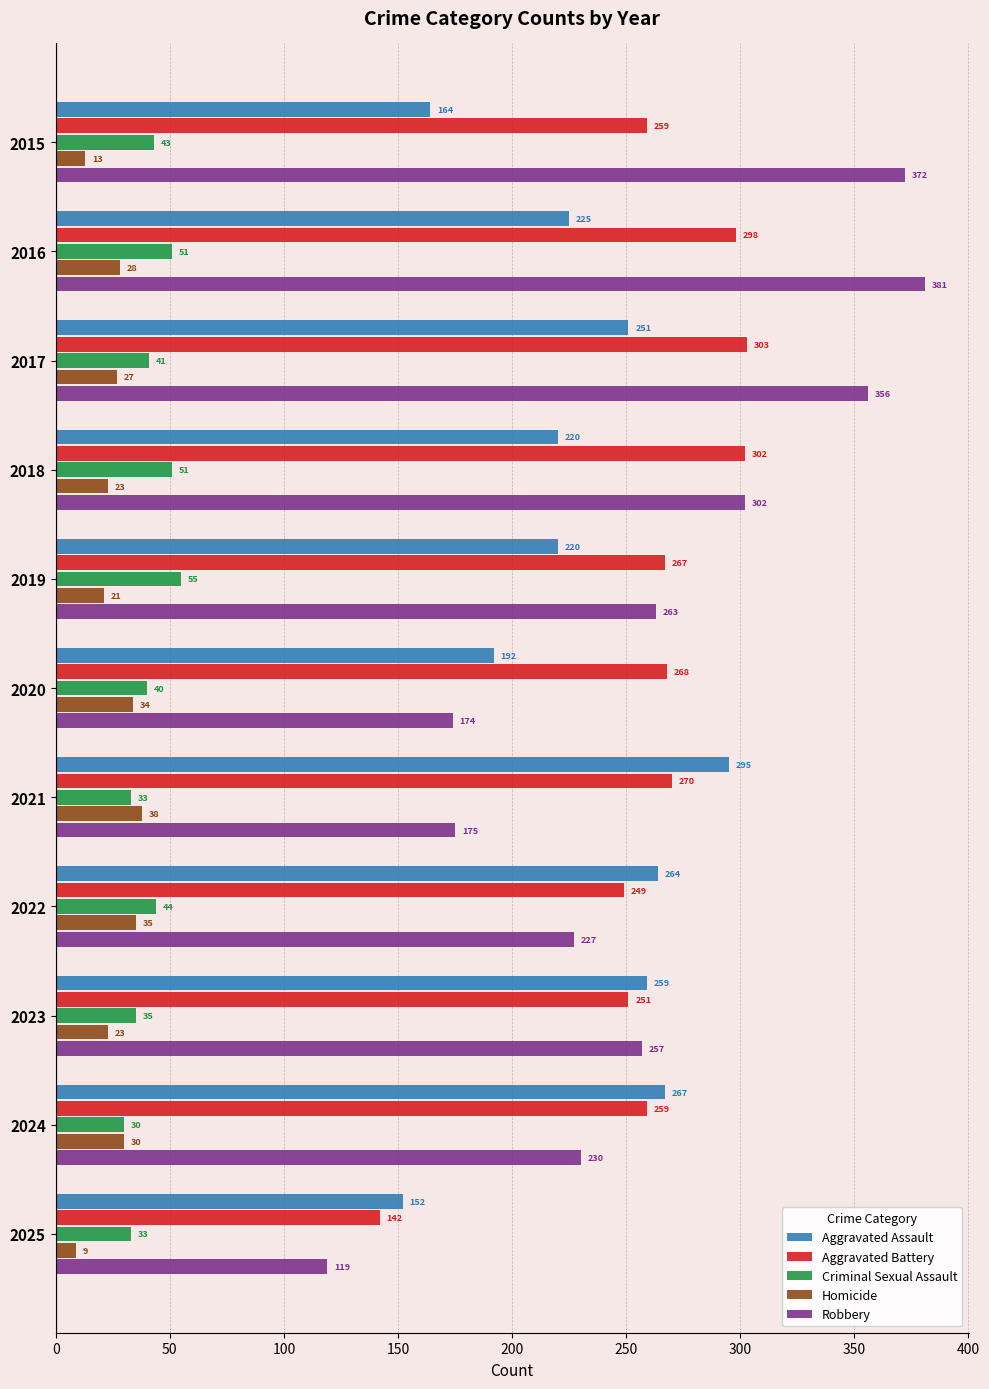

What is the maximum value for Homicide?

38